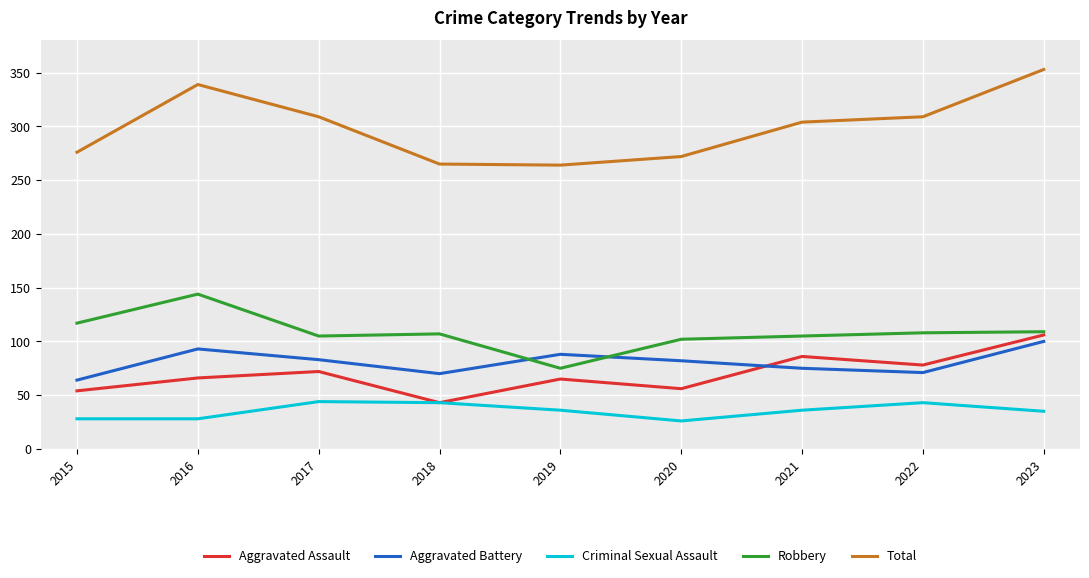

At how many categories does at least one series exceed 147?

9